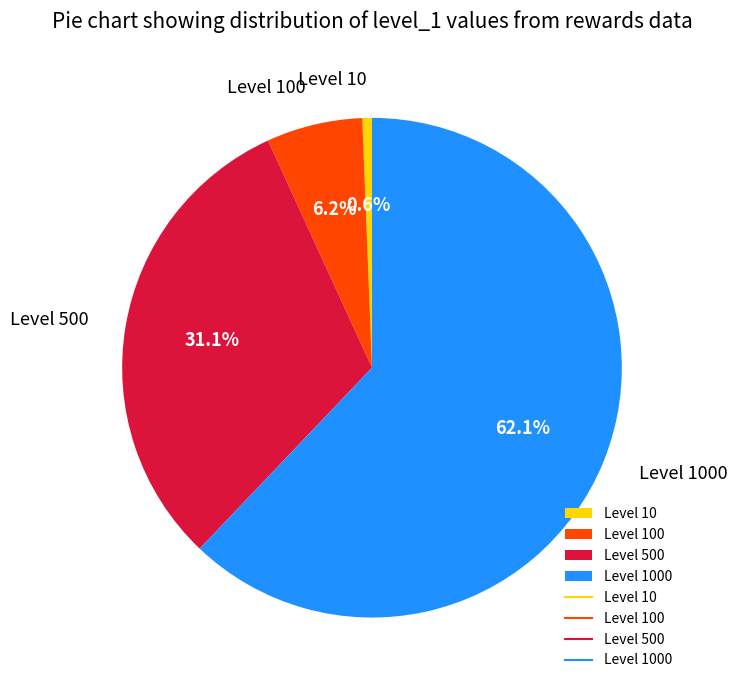

Rank the categories by value from highest to lowest.

Level 1000, Level 500, Level 100, Level 10